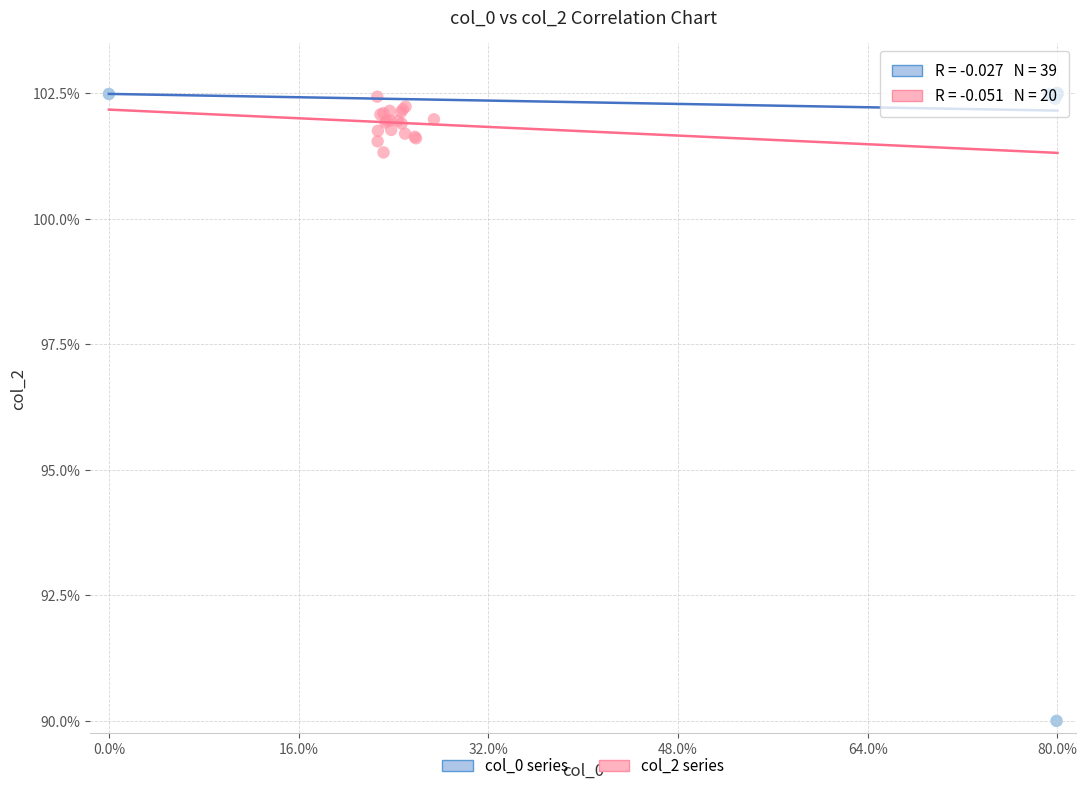

What are all the series names shown in the legend?

col_0 series, col_2 series